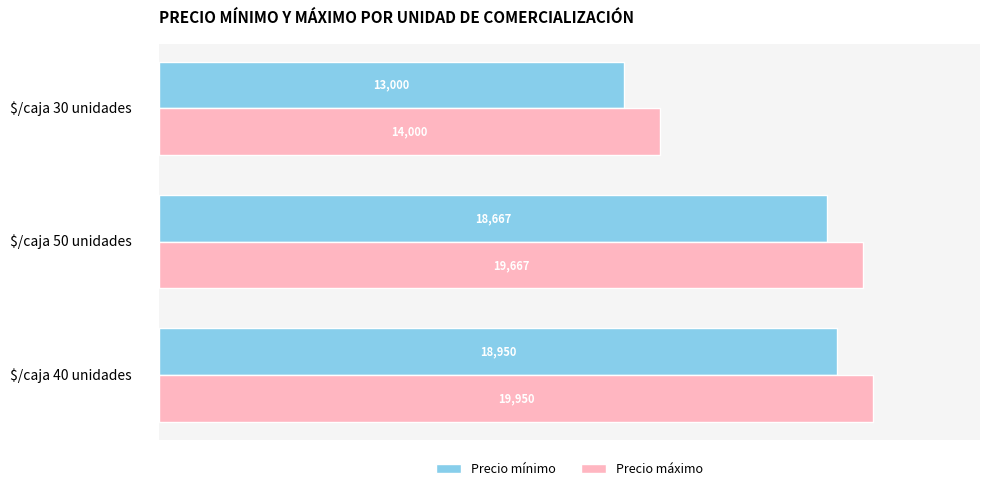

What is the difference between the highest and lowest values at $/caja 50 unidades?

1000.0